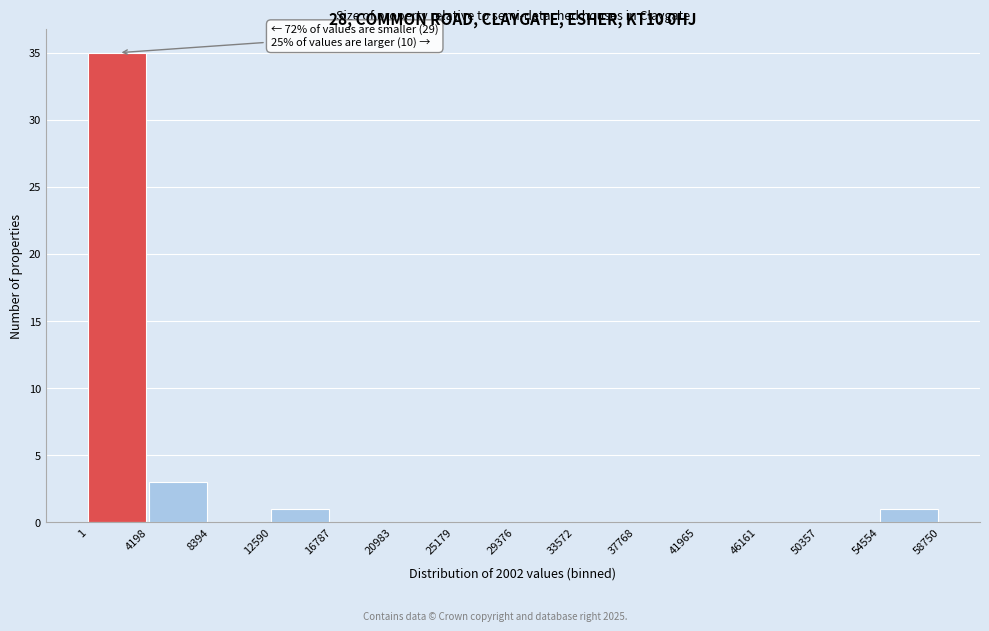

Over which range of the x-axis is the bar tallest?

1 to 4198